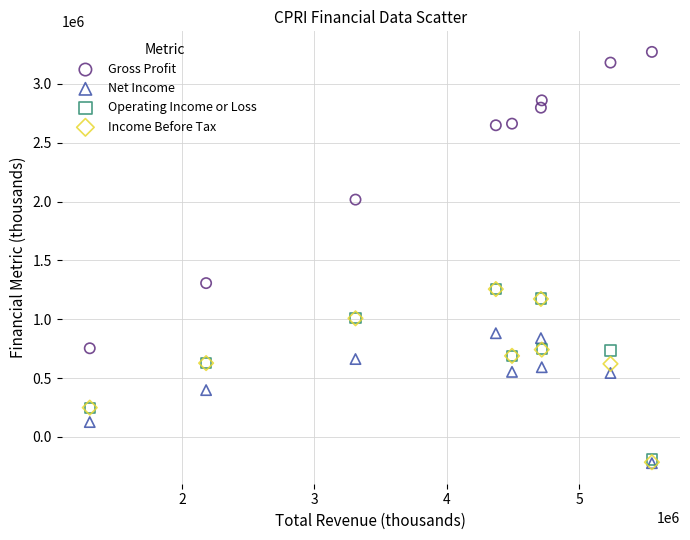

What are all the series names shown in the legend?

Gross Profit, Net Income, Operating Income or Loss, Income Before Tax